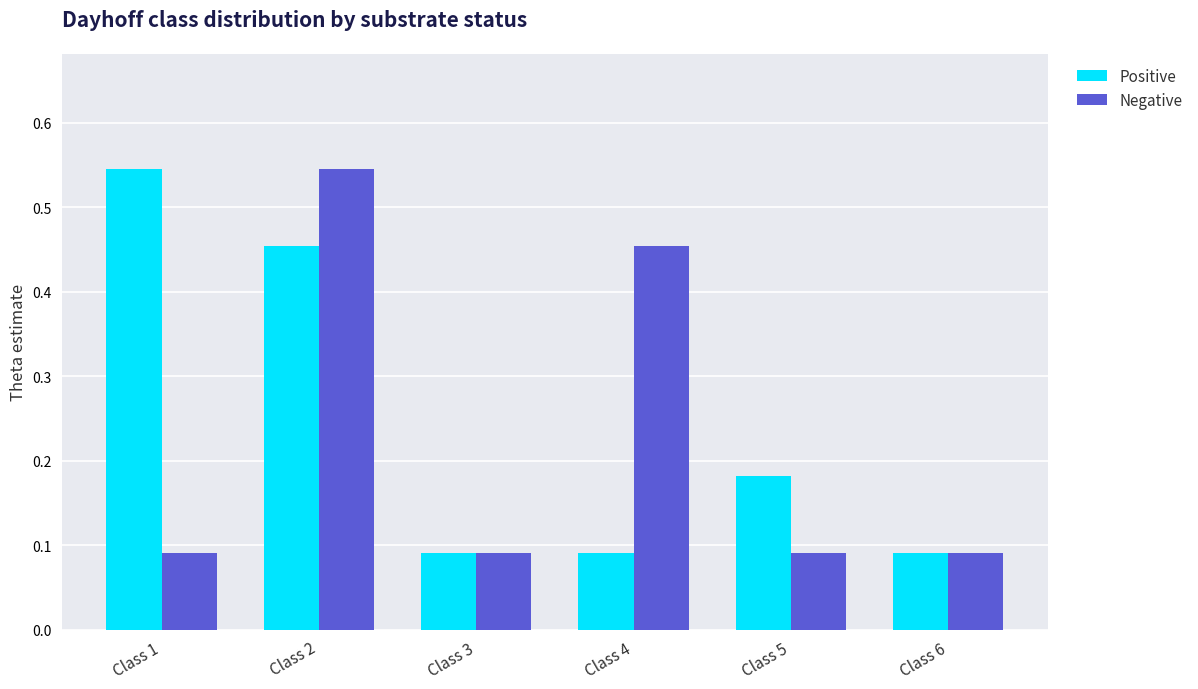

Which category has the highest value in the Positive series?

Class 1